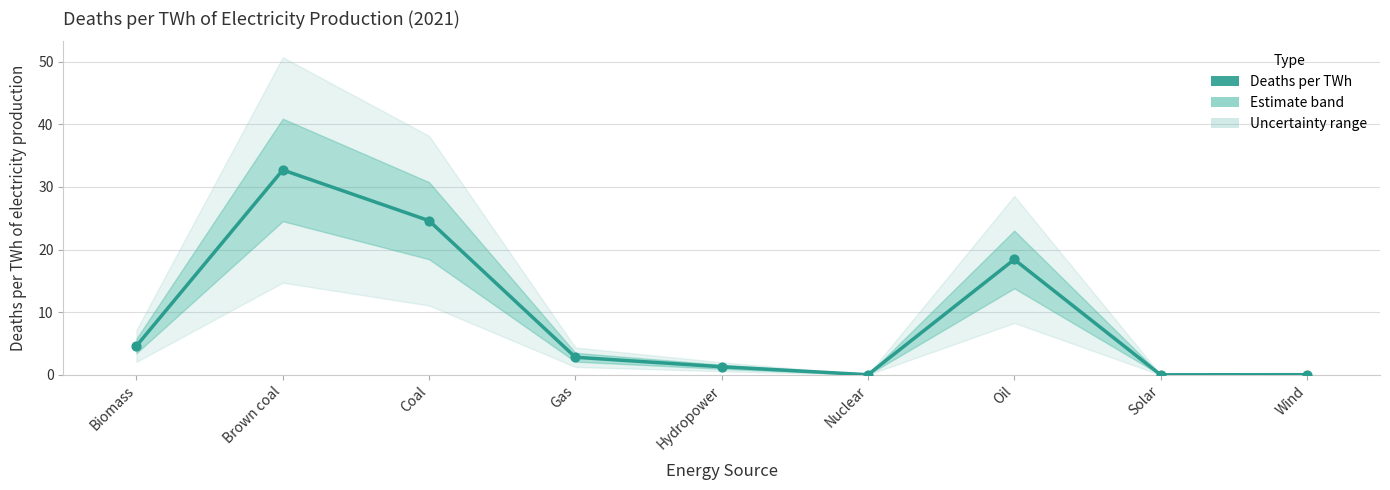

Between Coal and Brown coal, which is larger?

Brown coal